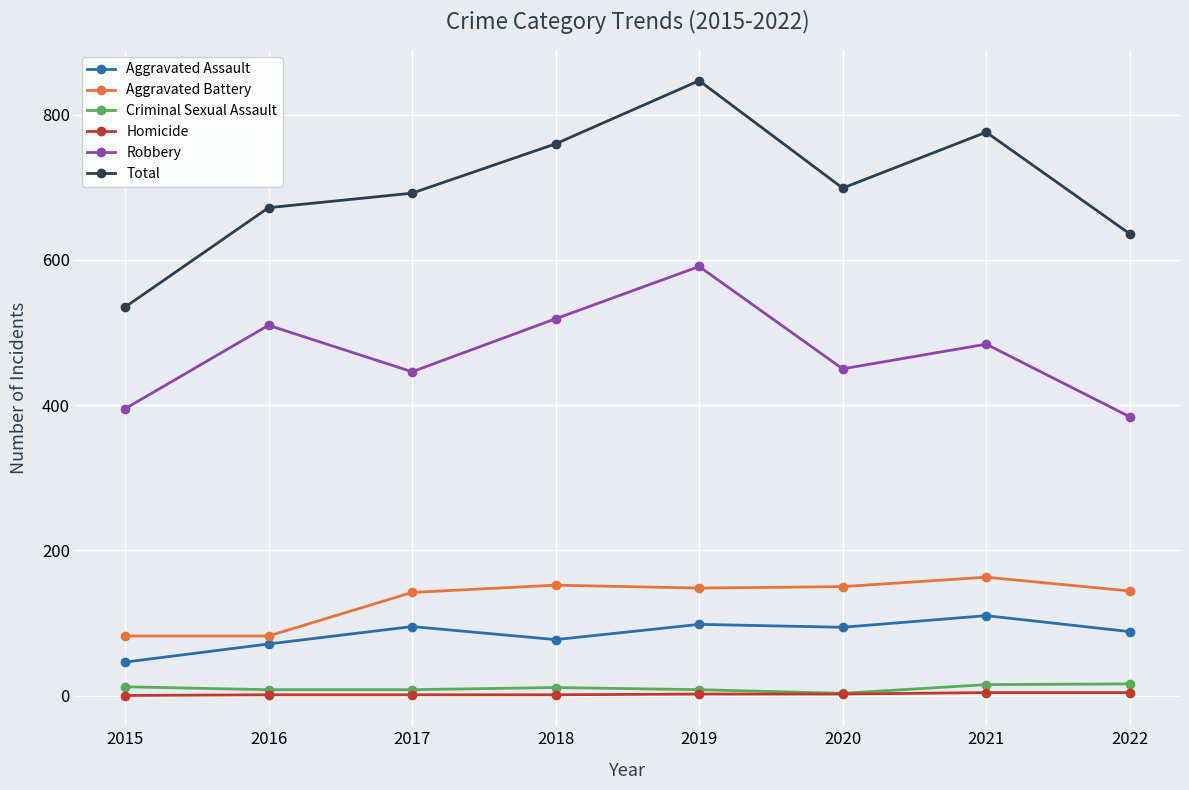

Which series has the widest spread of values?

Total